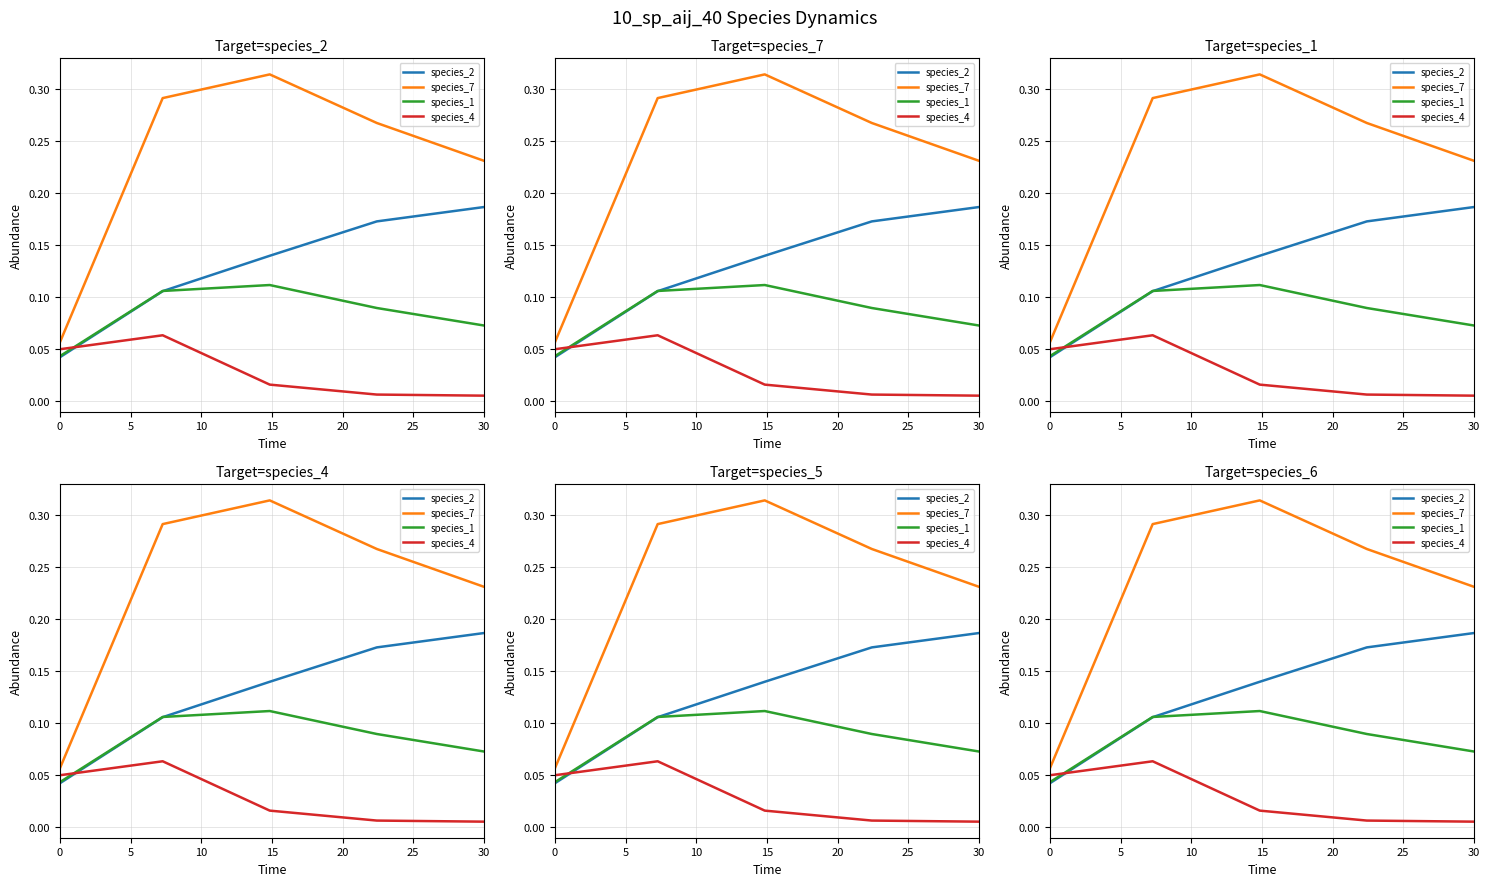

How many interior local peaks does the species_4 series have?

1